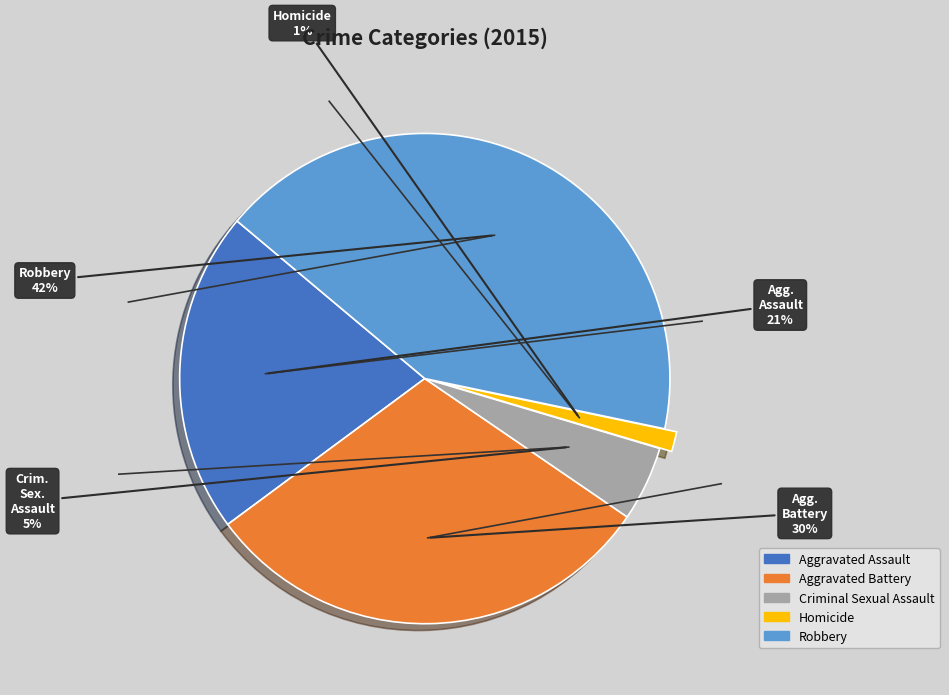

What percentage is the Aggravated Battery slice, to the nearest percent?

30%